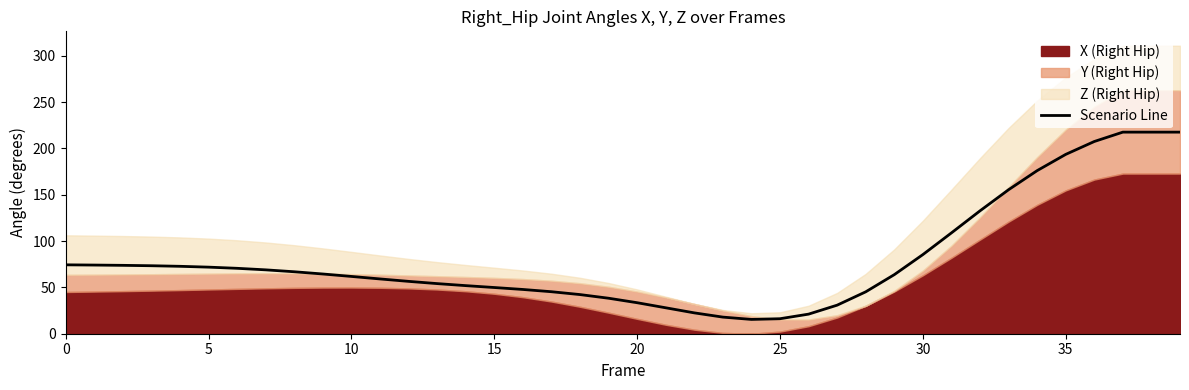

How many points are lower than both their immediate neighbors (excluding endpoints)?

1